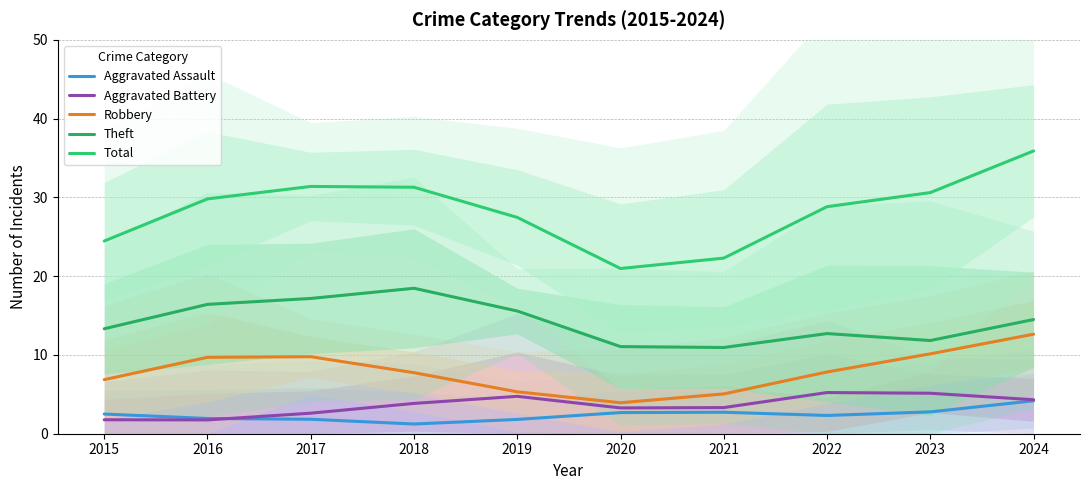

True or false: Theft and Robbery intersect in this chart.

False